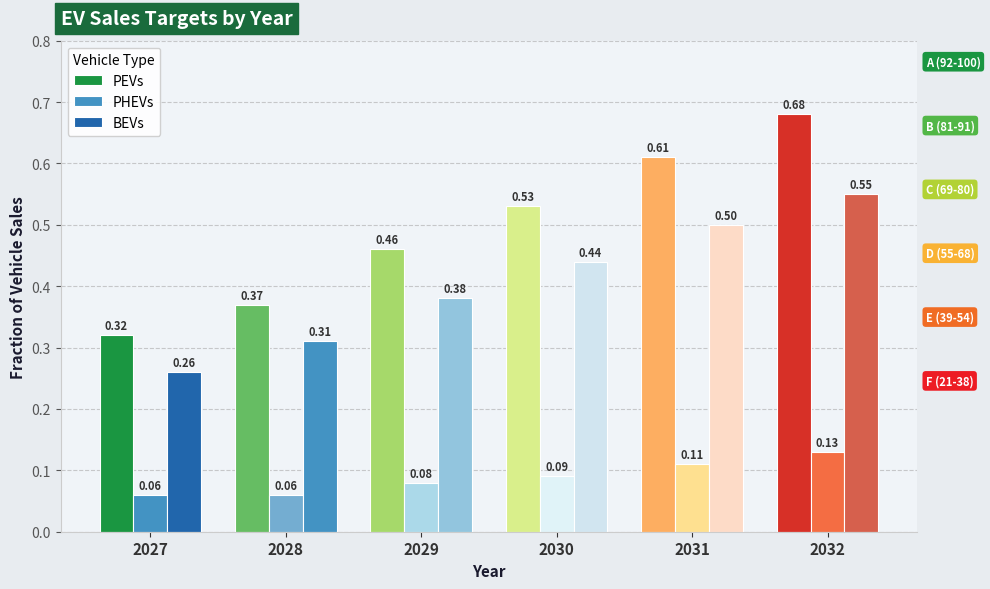

Are the bars grouped side by side (vs. stacked)?

Yes